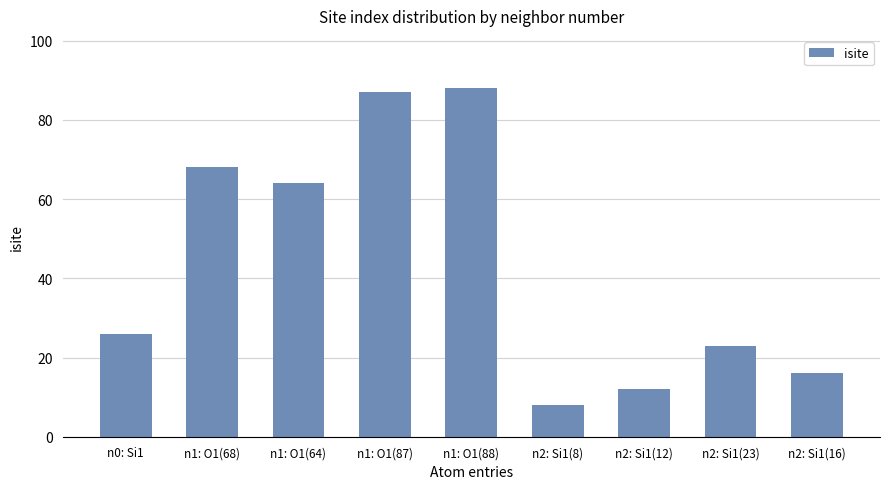

How many data points are less than 26?

4